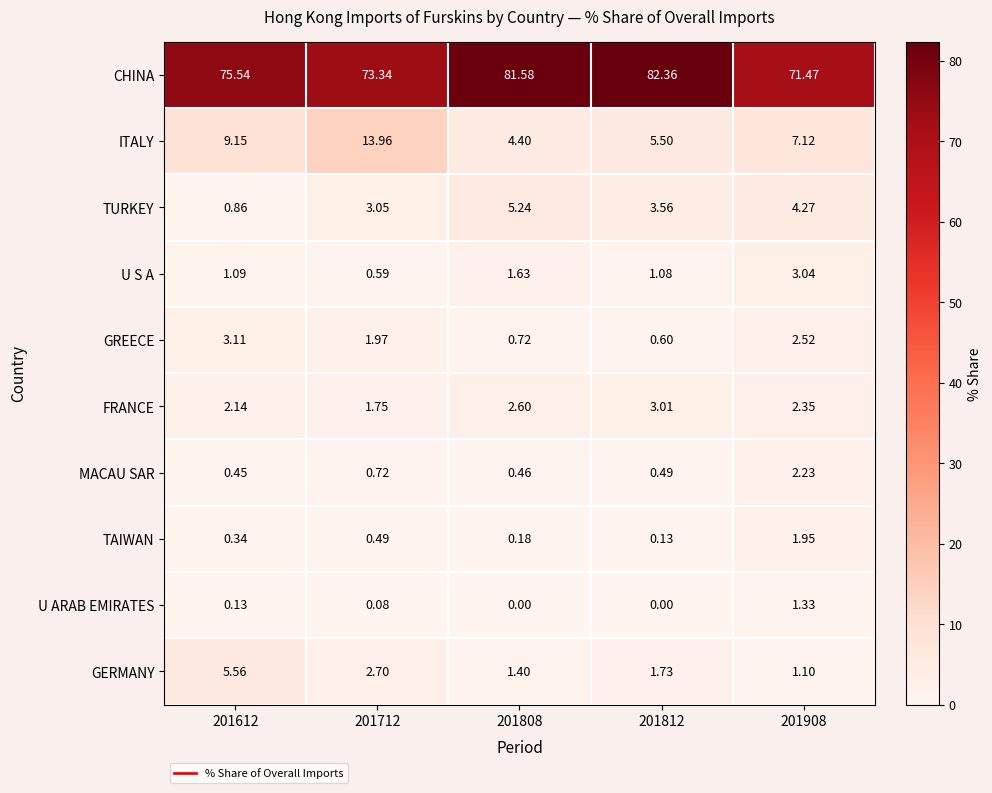

Is the value of GERMANY at 201712 greater than the value of U ARAB EMIRATES at 201808?

Yes